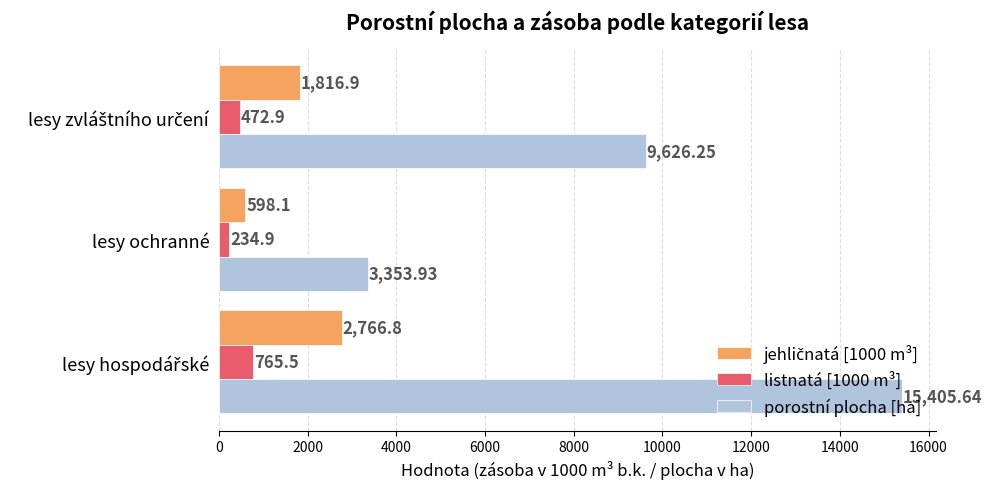

What is the average value of the porostní plocha [ha] series?

9461.9